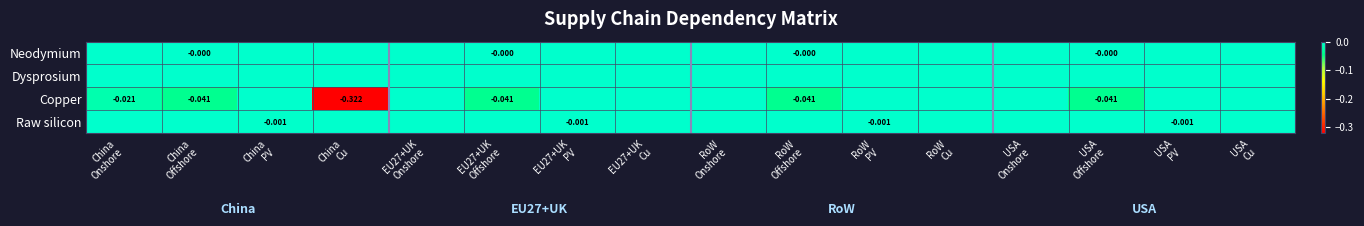

How many negative values does the Neodymium series have?

4